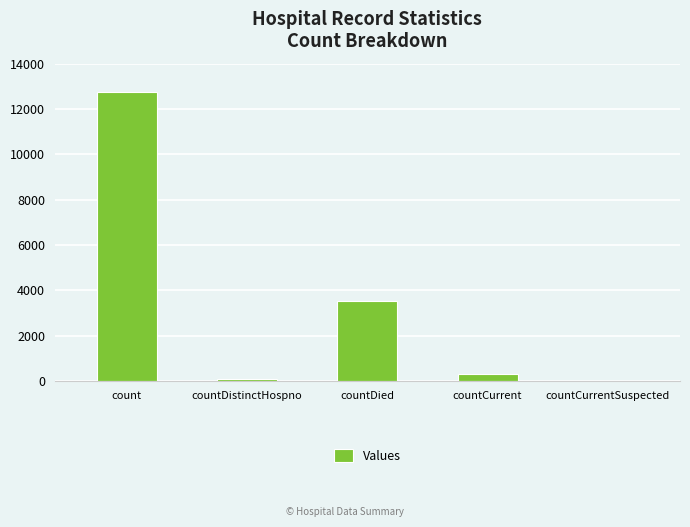

Reading left to right, extract all data points from this chart.

12770	73	3542	310	0